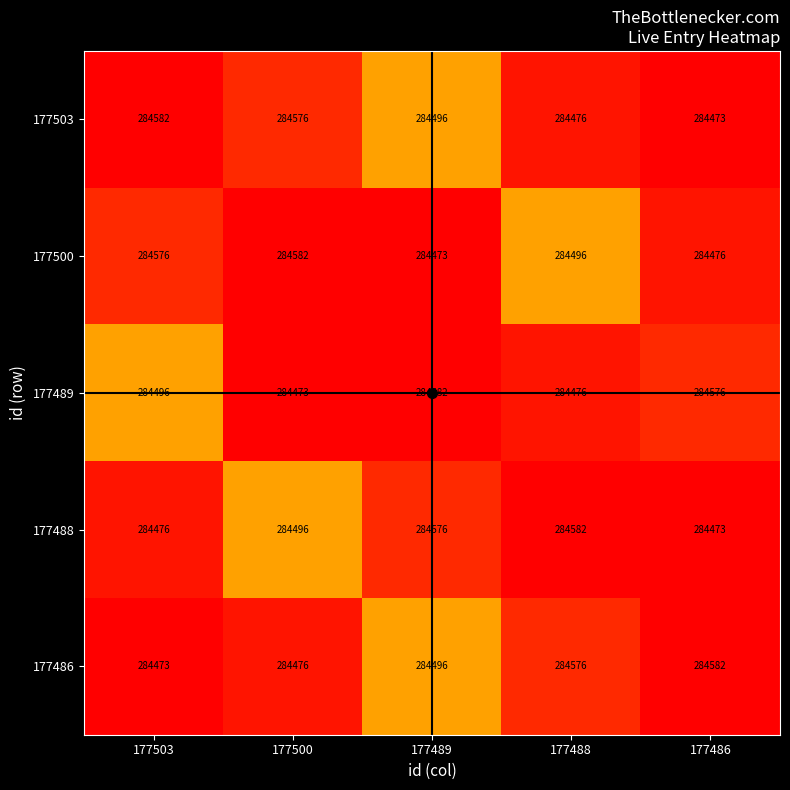

Is the value of 177486 at 177500 greater than the value of 177489 at 177503?

No